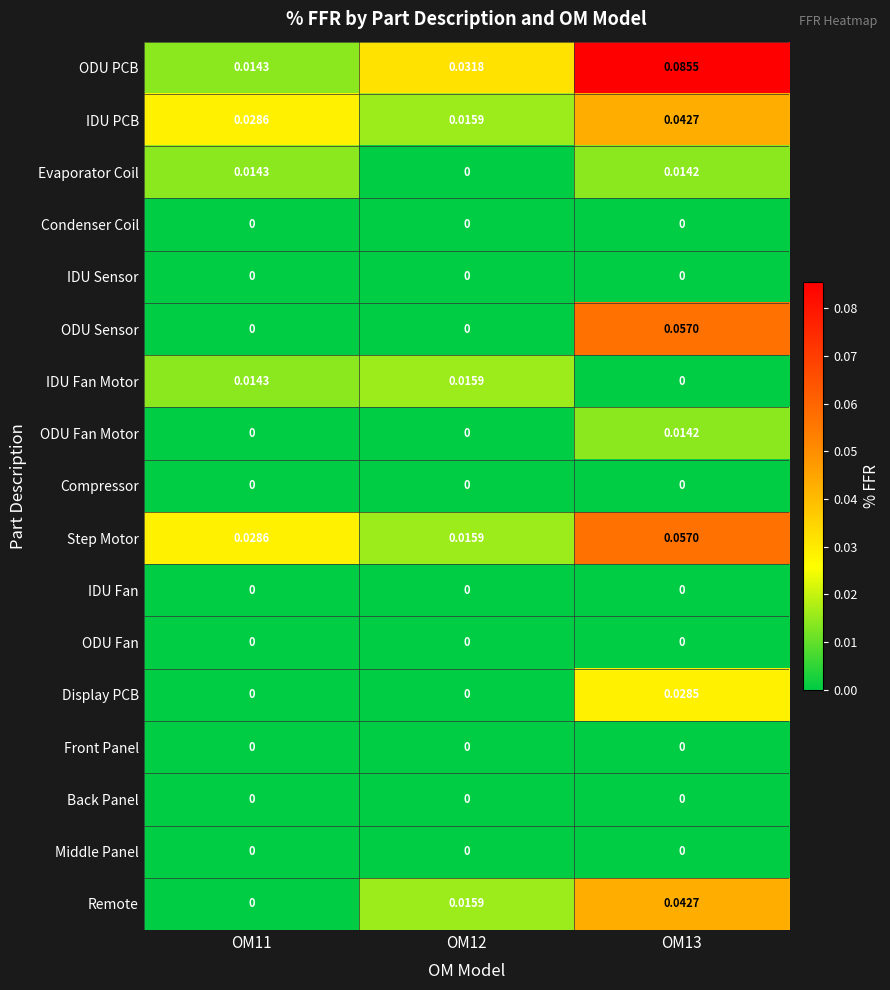

What is the total value across all series at OM13?

0.3